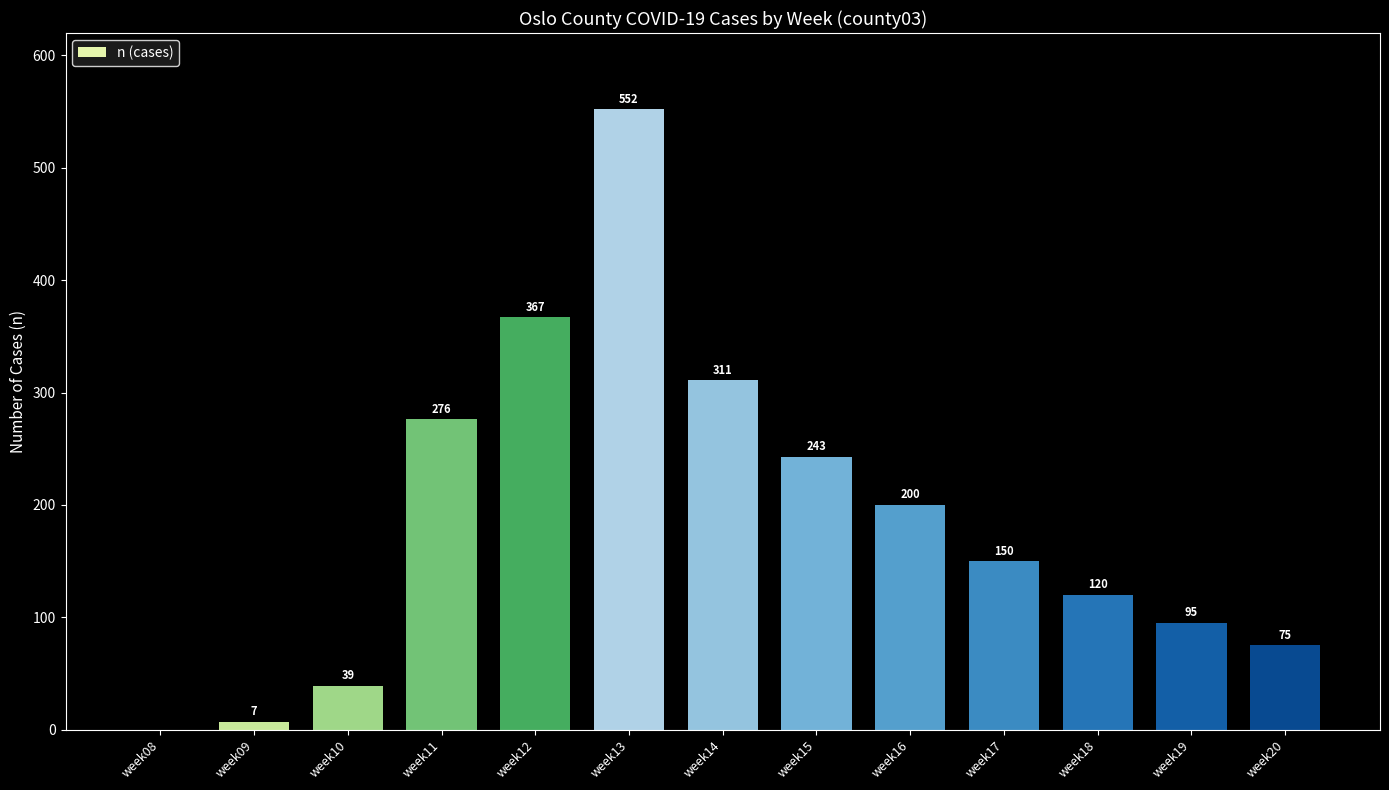

At which label does the data first exceed 150?

week11